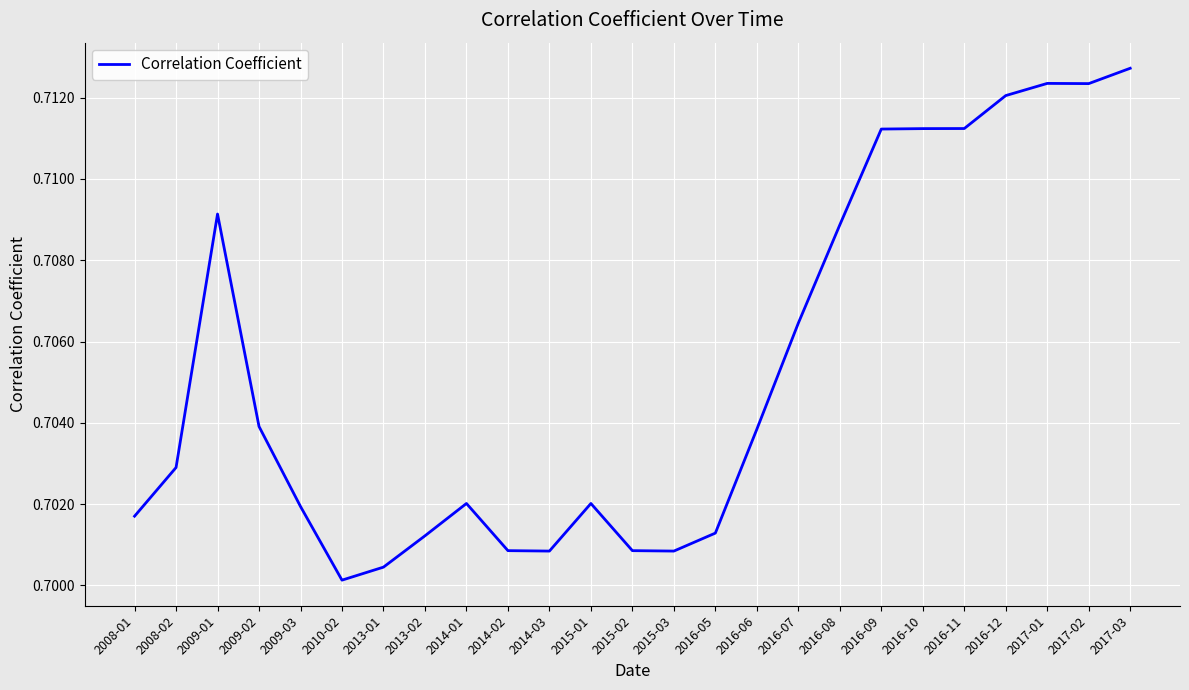

True or false: there are more than 0 points higher than both neighbors.

True